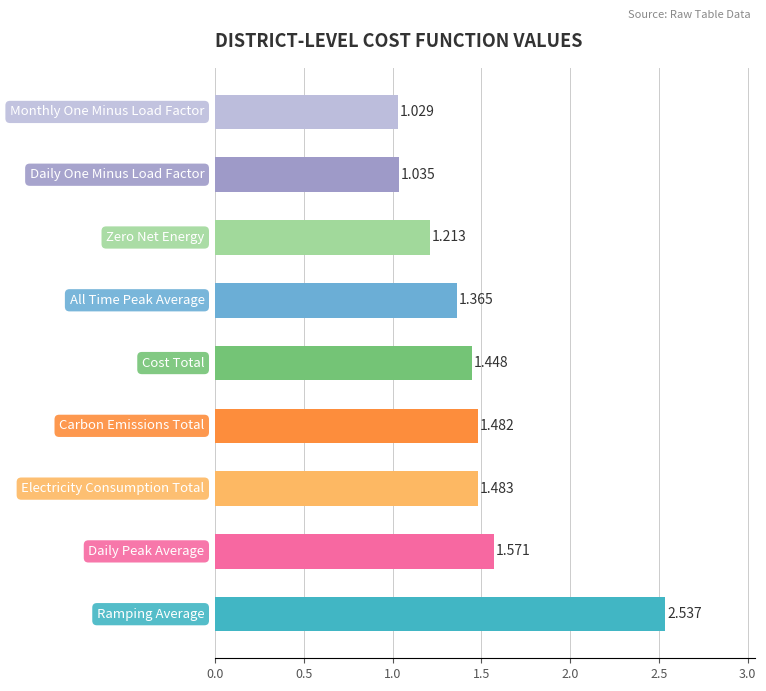

What is the greatest value displayed?

2.5